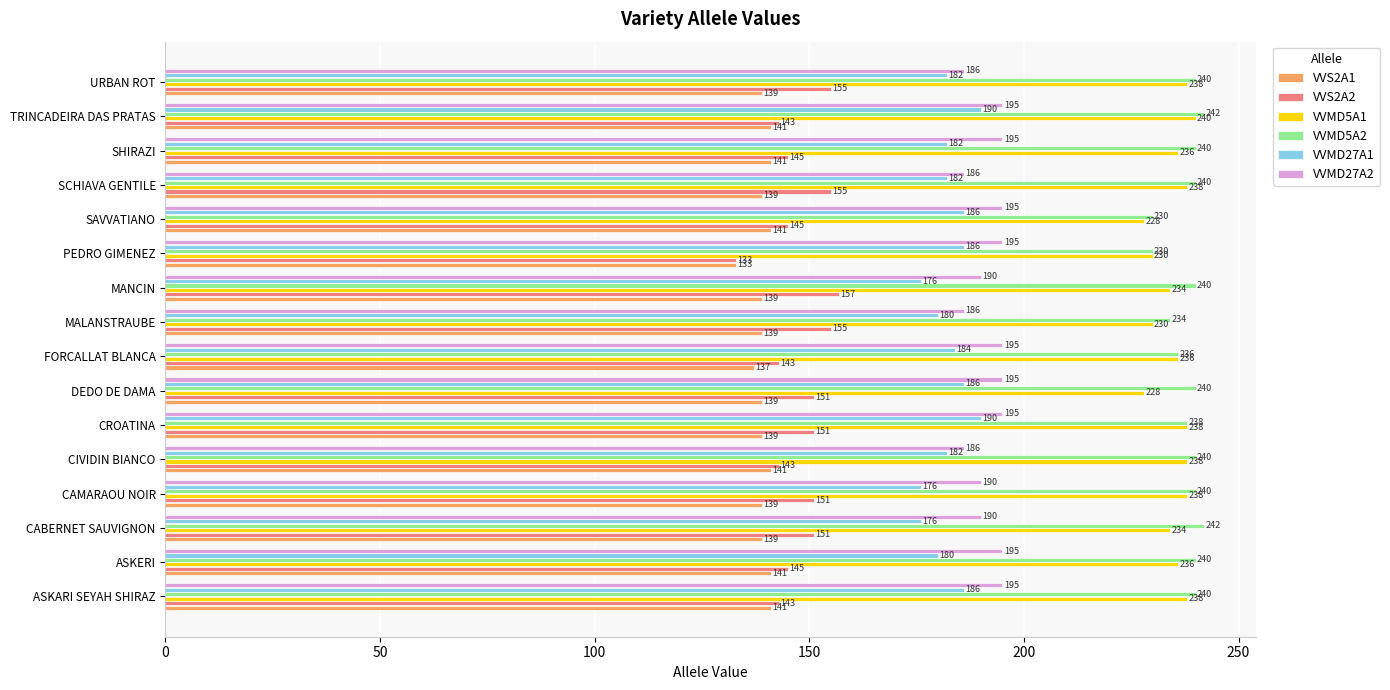

The value of VVMD5A1 at ASKERI is 157. True or false?

False